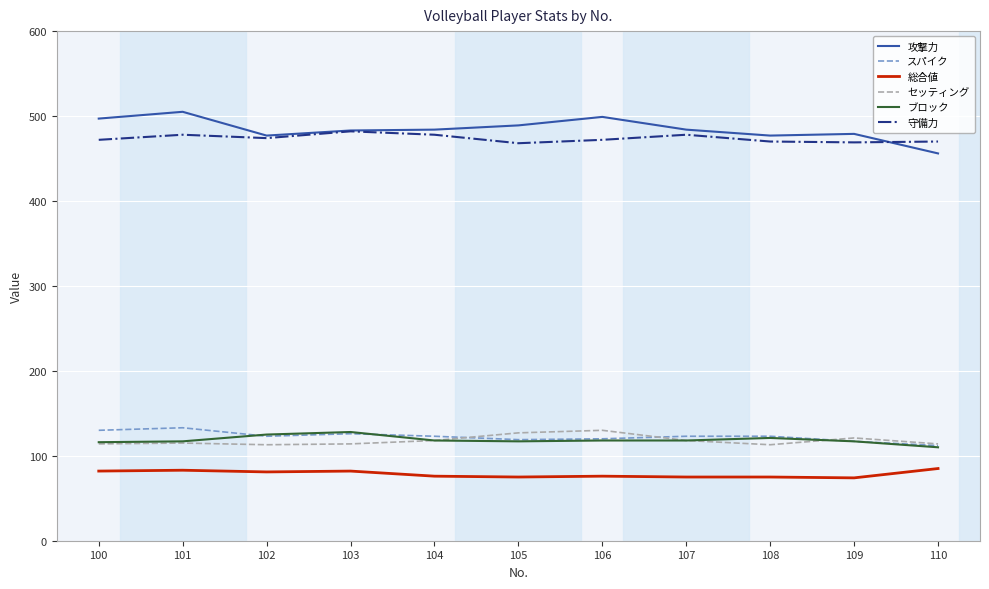

What is the smallest value displayed?

74